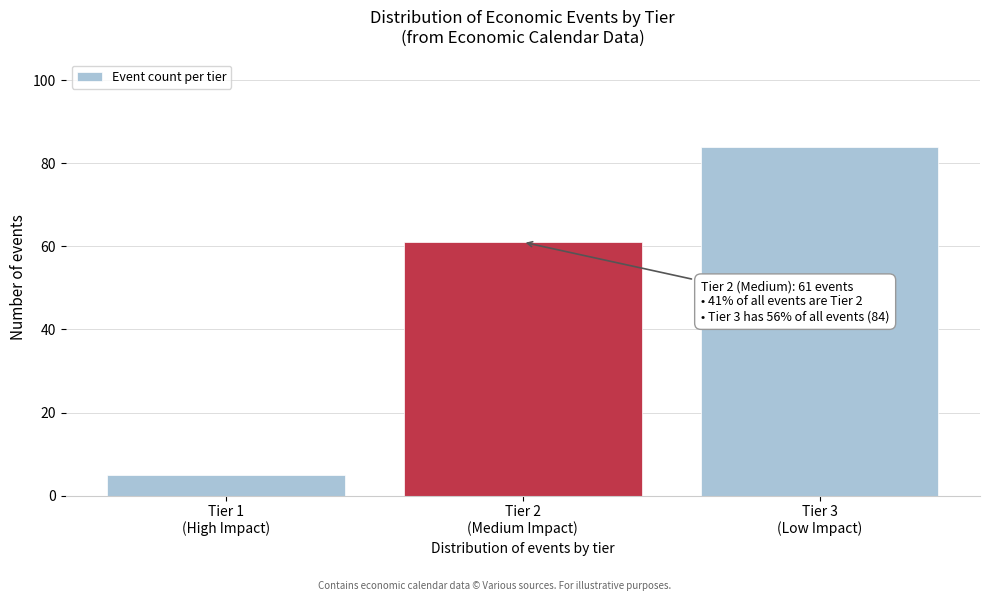

Reading left to right, transcribe all the data shown in this chart.

5	61	84